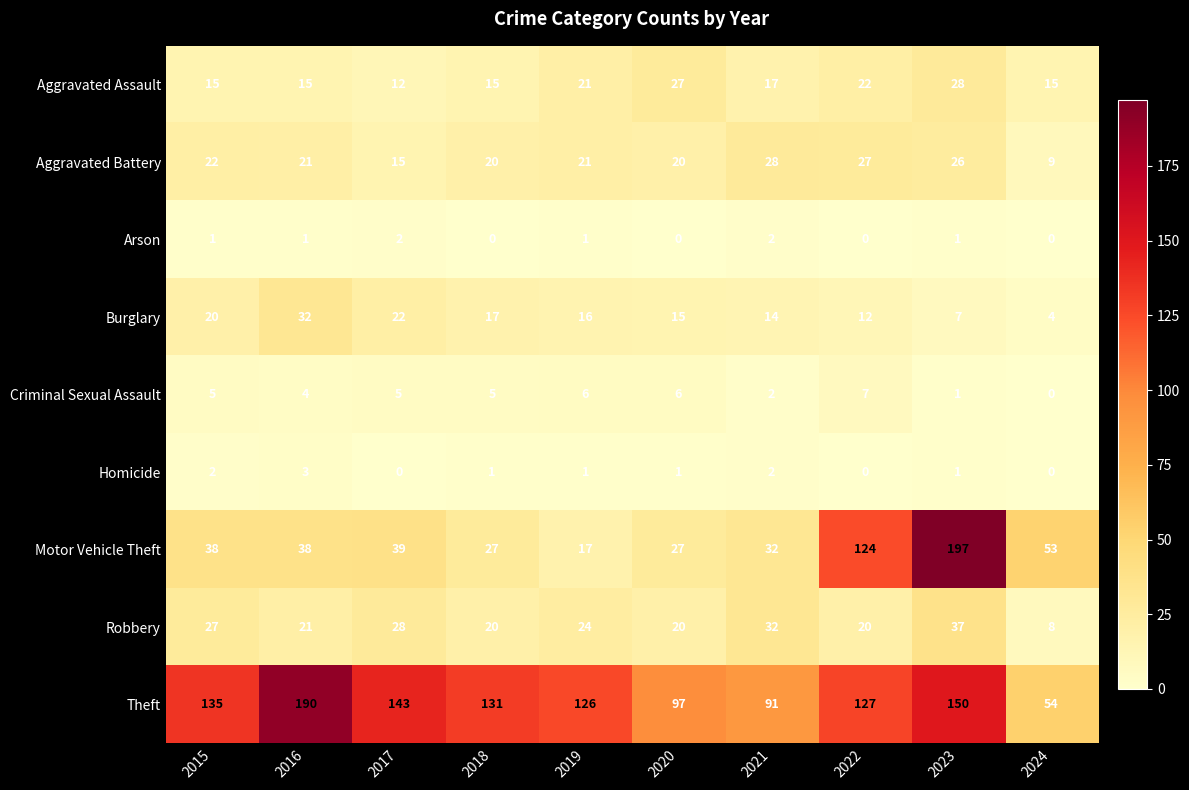

Is it true that Homicide equals 1 at 2016?

False